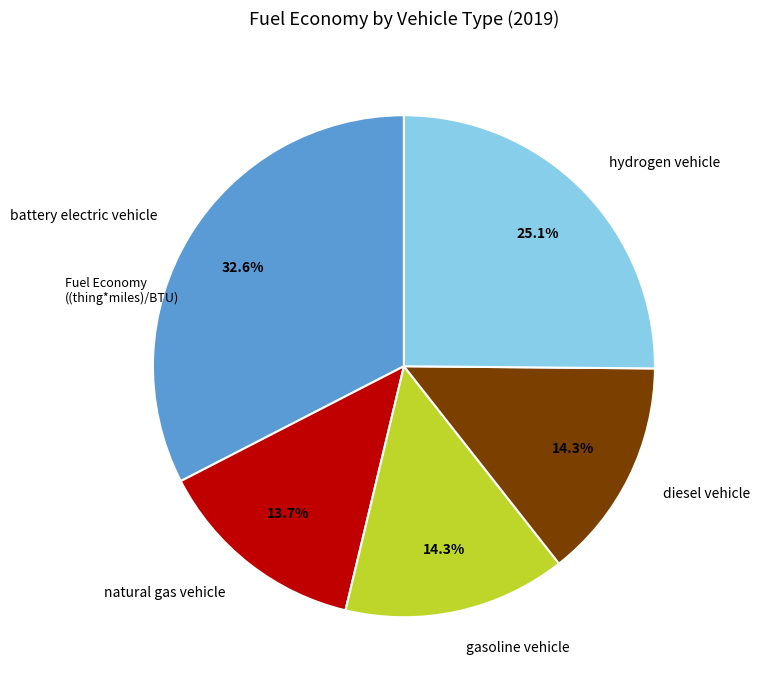

What is the smallest slice in the pie chart?

natural gas vehicle